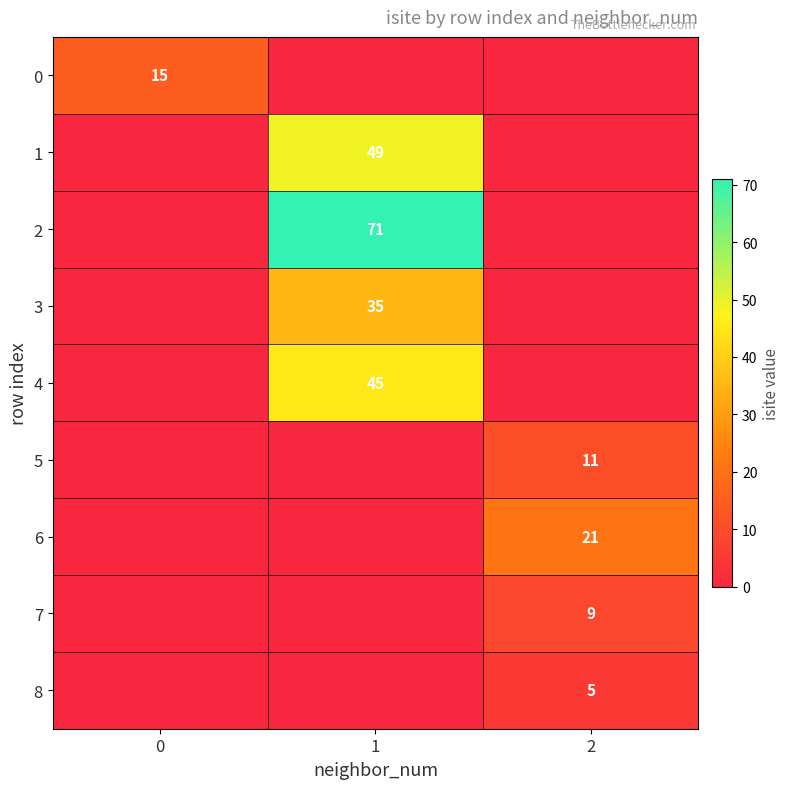

What is the total value across all series at 2?

46